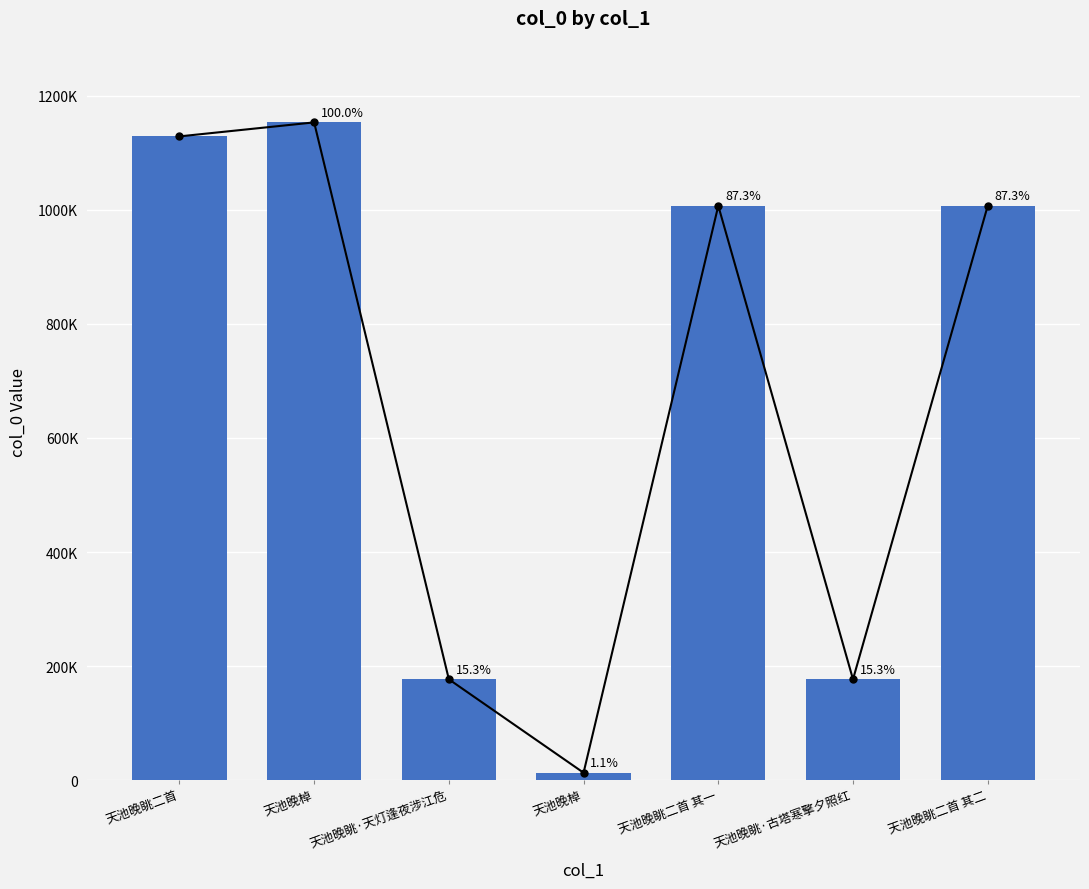

Approximately how many times larger is the value at 天池晚眺二首 compared to 天池晚眺·古塔寒擎夕照红?

6.4